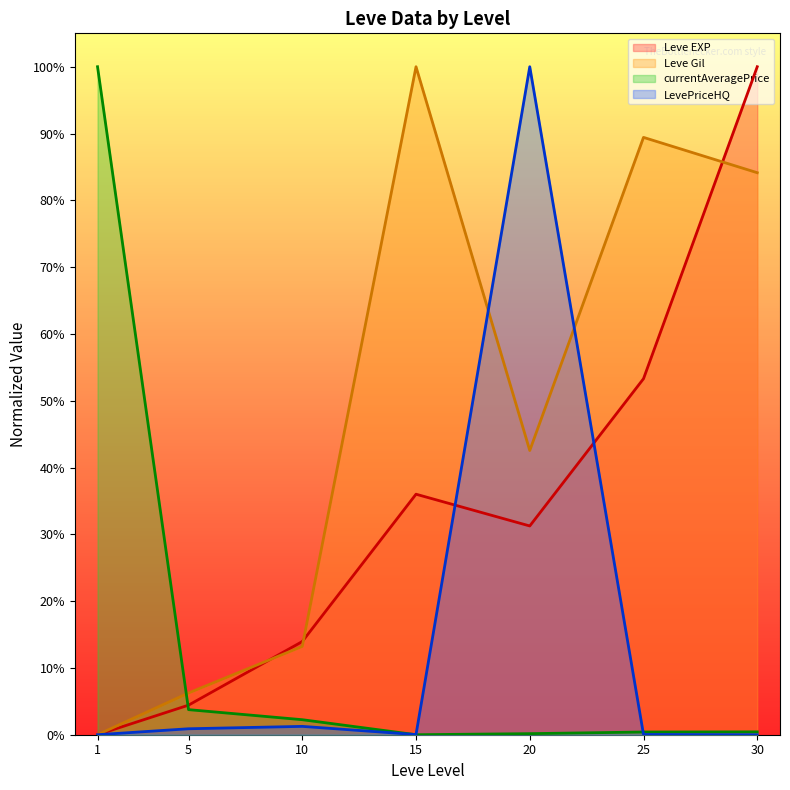

At which category is the sum across all series the highest?

30